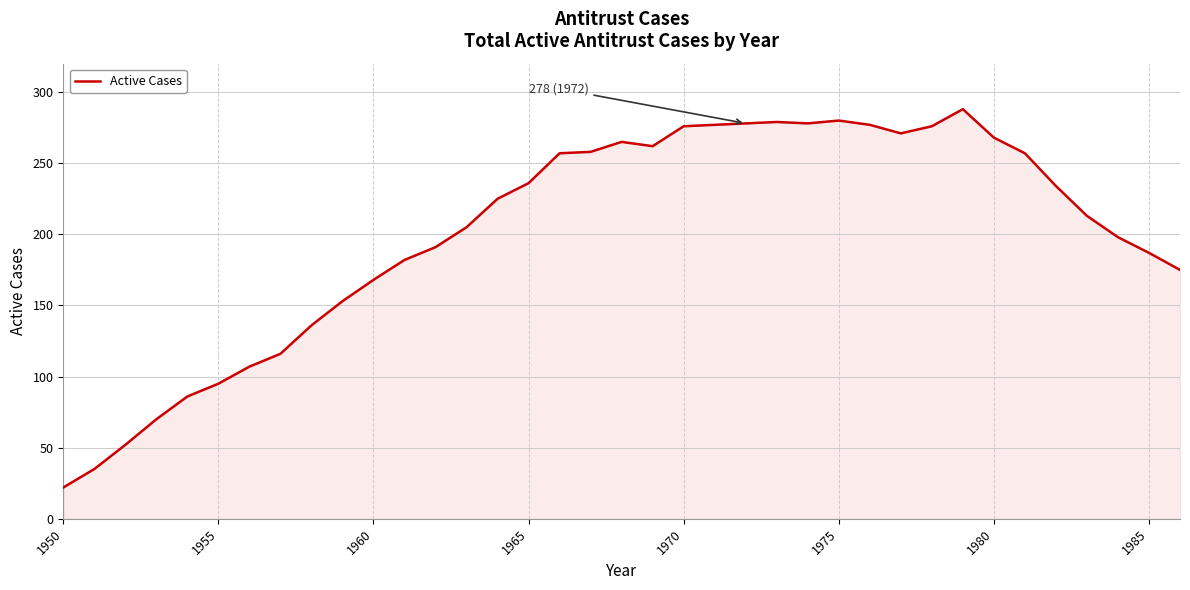

What is the minimum value shown in the chart?

22